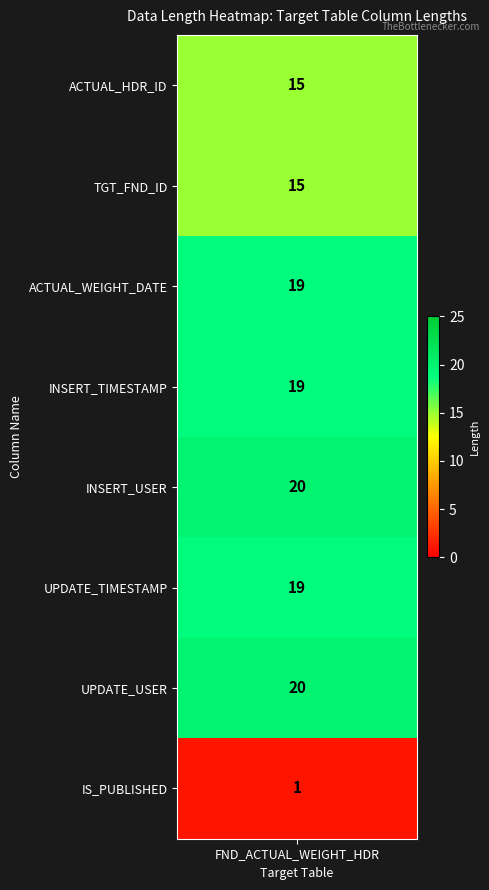

Which category has the highest value across all series?

INSERT_USER